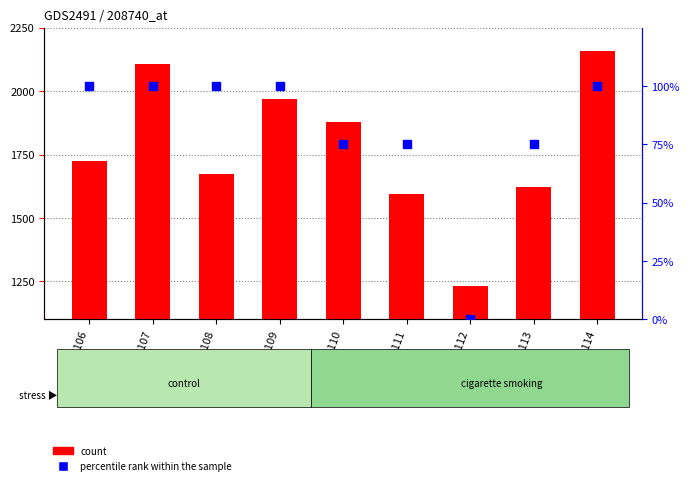

Which series contains the highest Y value?

count